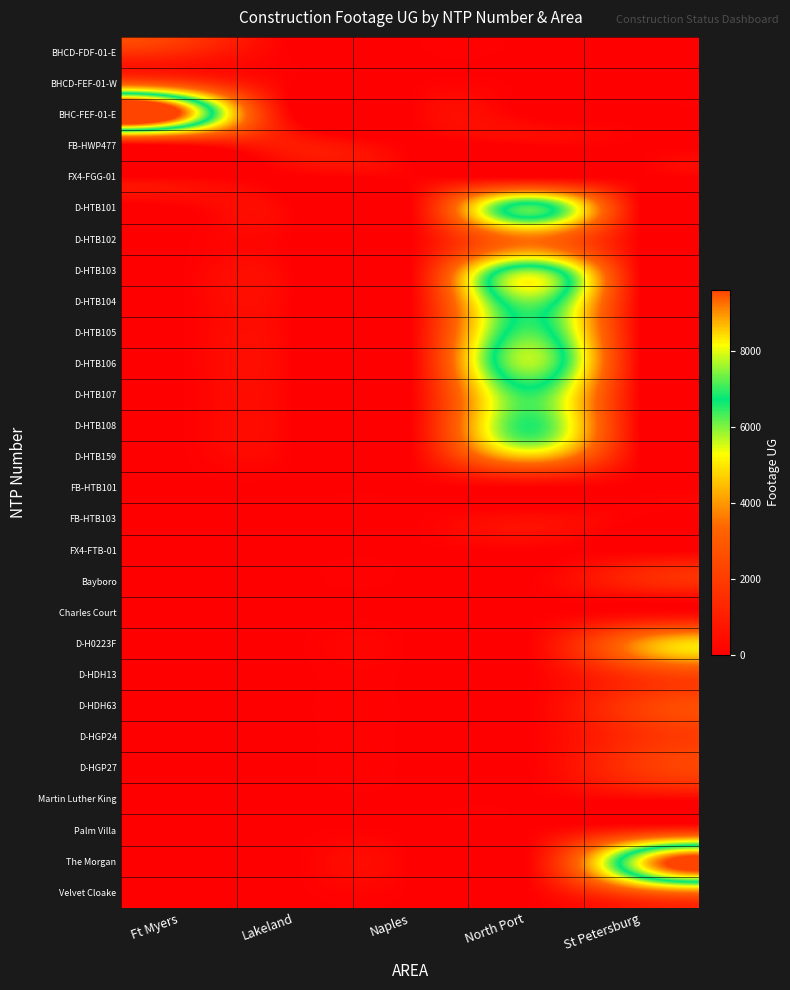

Which series has the largest total across all categories?

BHC-FEF-01-E